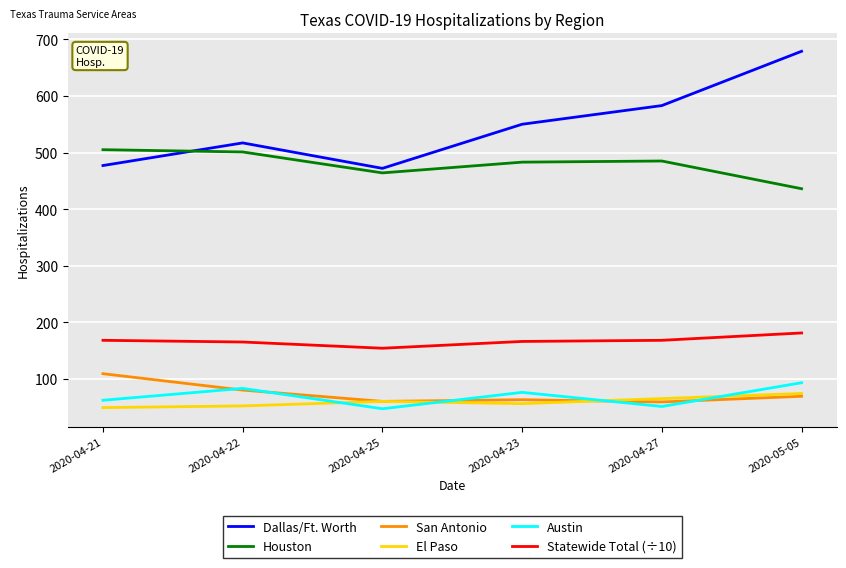

What is the difference between the maximum and minimum values in the Dallas/Ft. Worth series?

207